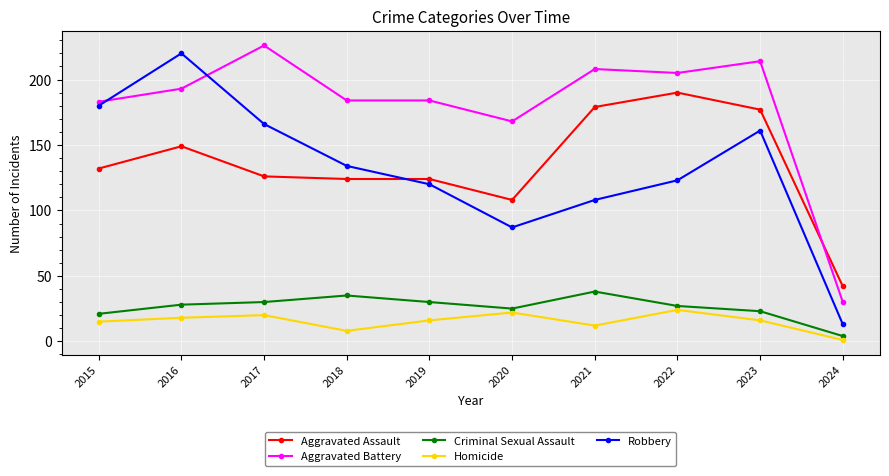

Reading left to right, list all the values displayed in this chart.

Aggravated Assault: 132	149	126	124	124	108	179	190	177	42
Aggravated Battery: 183	193	226	184	184	168	208	205	214	30
Criminal Sexual Assault: 21	28	30	35	30	25	38	27	23	4
Homicide: 15	18	20	8	16	22	12	24	16	1
Robbery: 180	220	166	134	120	87	108	123	161	13